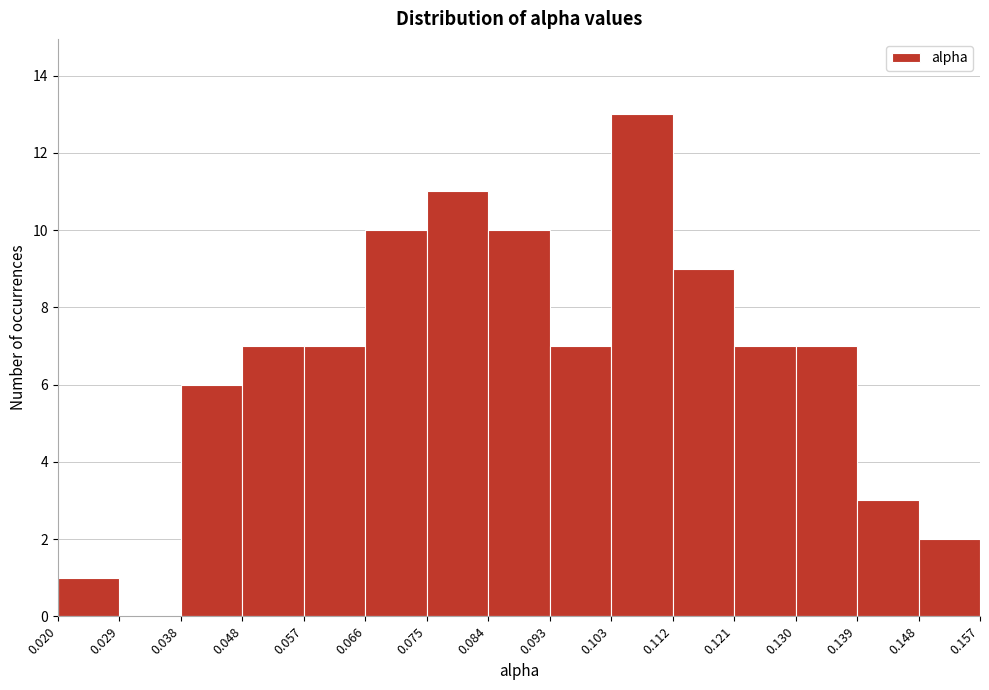

How tall is the bar that spans 0.130 to 0.139 on the x-axis? The values are not printed on the chart, so give them approximately, as read against the axis.

7